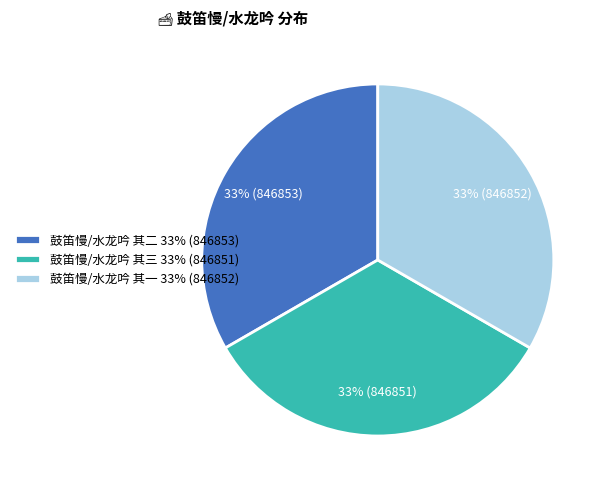

What is the ratio of the value at 鼓笛慢/水龙吟 其一 33% (846852) to the value at 鼓笛慢/水龙吟 其三 33% (846851)?

1.0